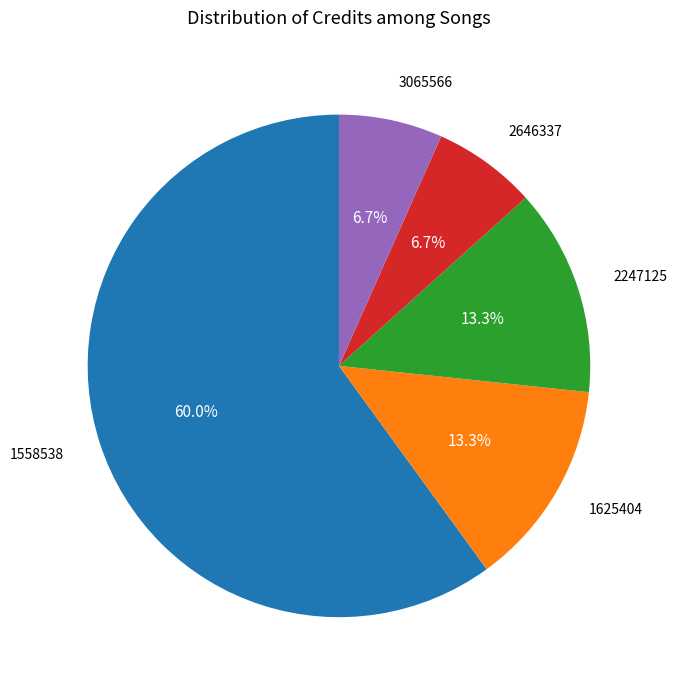

Is there any slice that represents more than half of the pie?

Yes